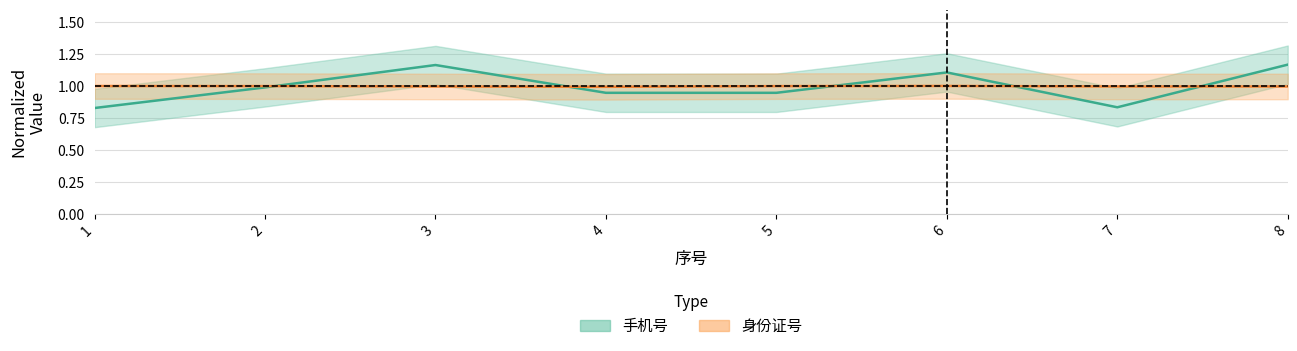

Reading left to right, list all the values displayed in this chart.

手机号: 1=0.8	2=1.0	3=1.2	4=0.9	5=0.9	6=1.1	7=0.8	8=1.2
身份证号: 1=1.0	2=1.0	3=1.0	4=1.0	5=1.0	6=1.0	7=1.0	8=1.0